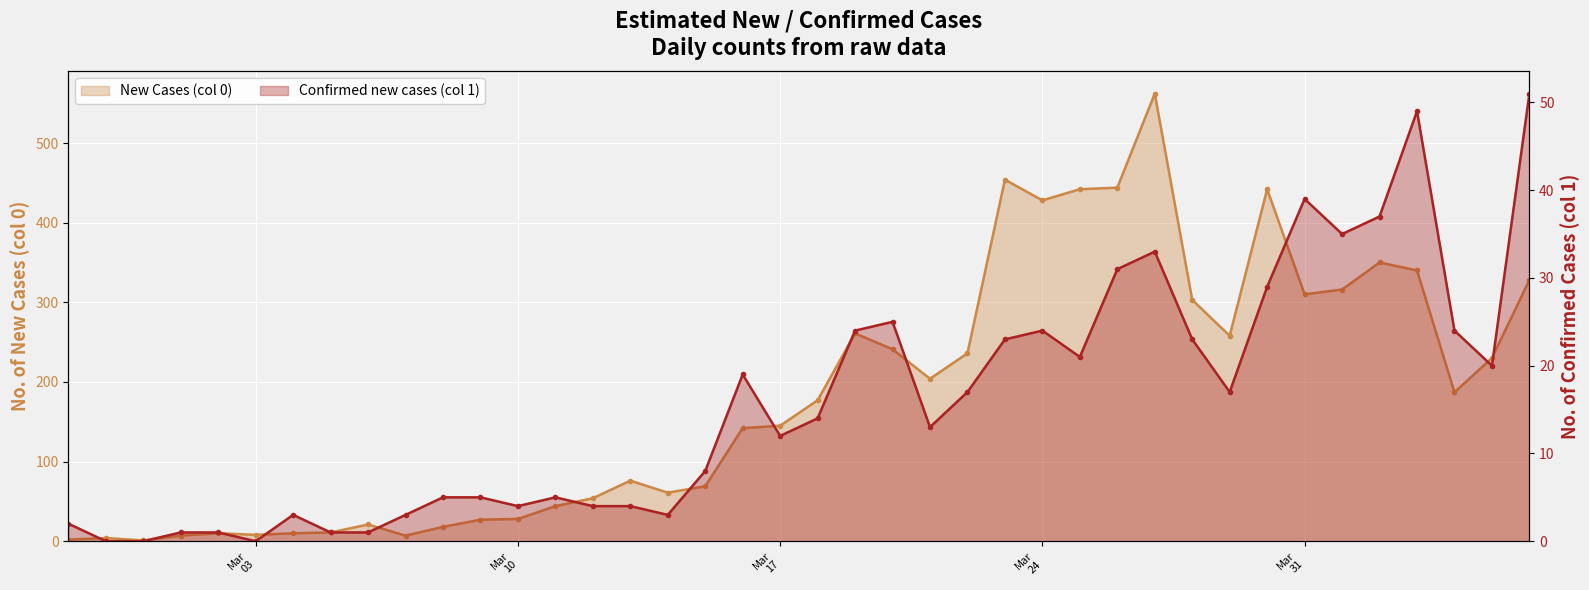

How many values in the Confirmed new cases (col 1) series exceed 14?

19